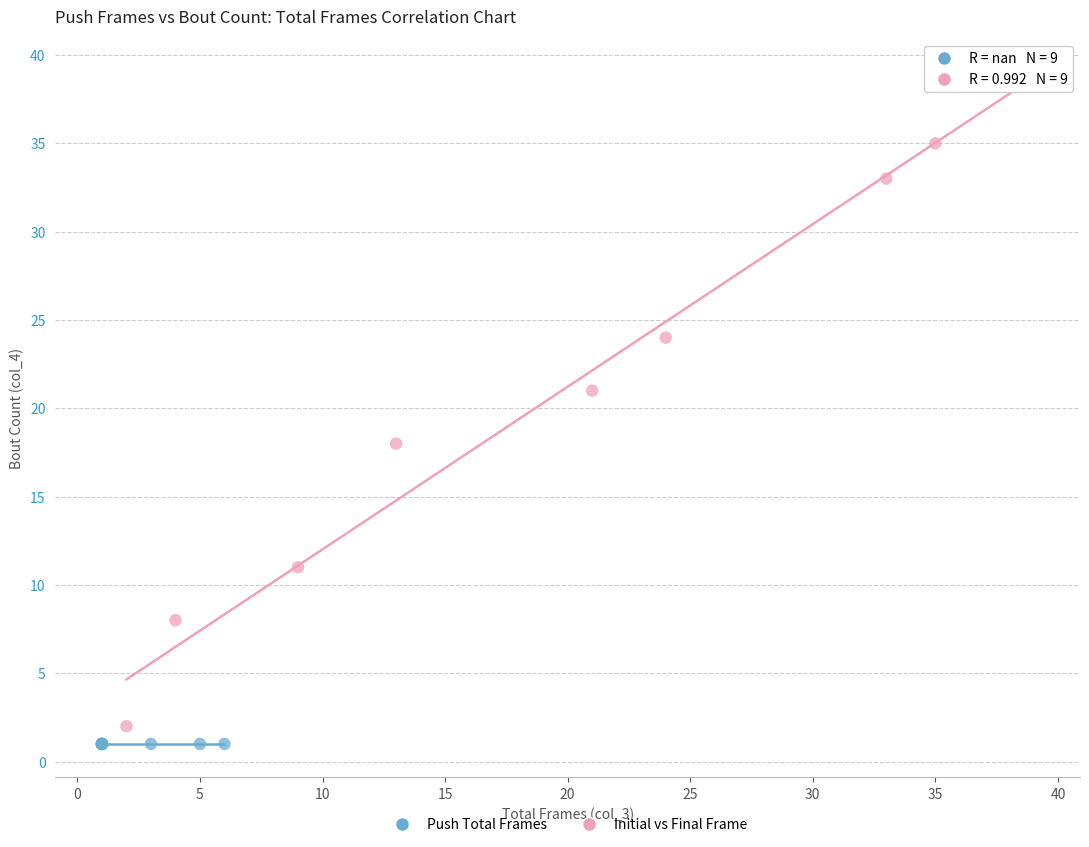

Which series contains the highest Y value?

Initial vs Final Frame